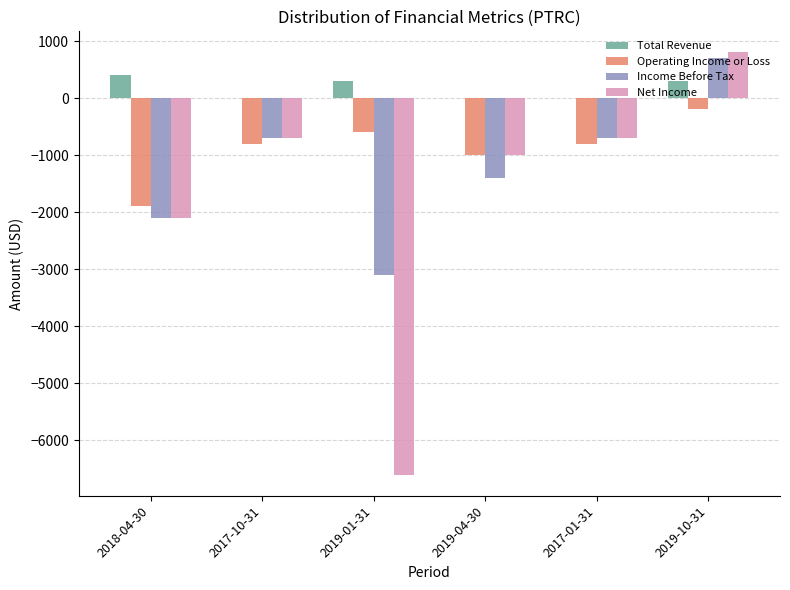

The value of Total Revenue at 2019-10-31 is 300. True or false?

True